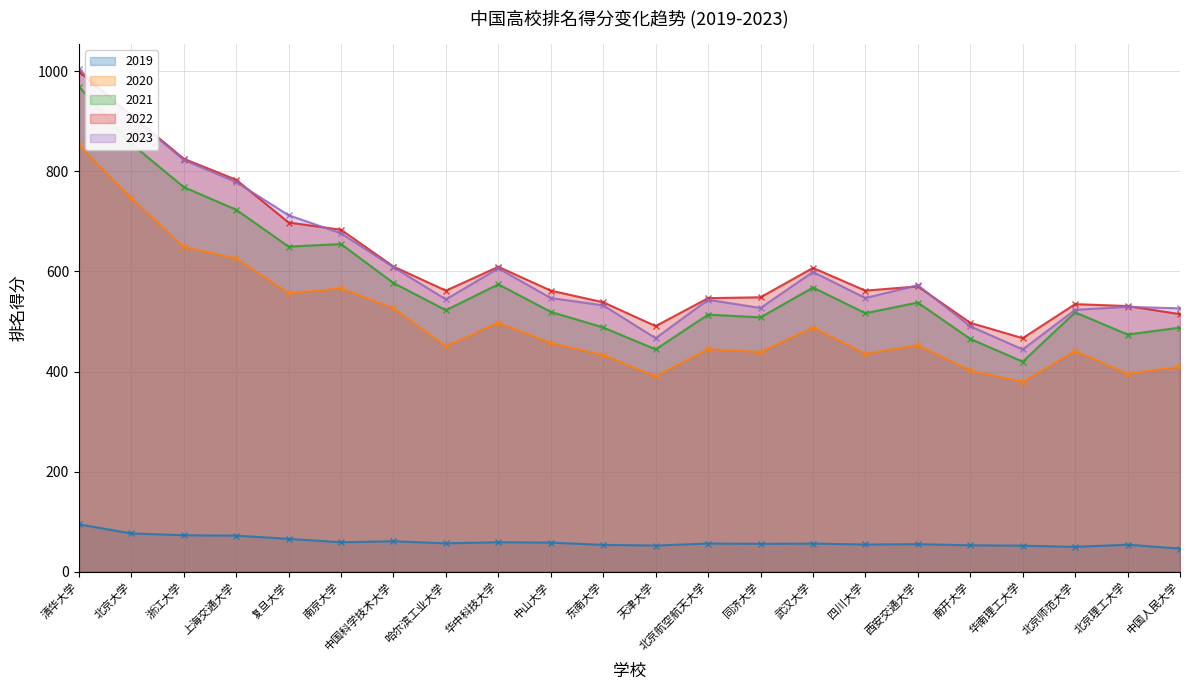

What are all the series names shown in the legend?

2019, 2020, 2021, 2022, 2023